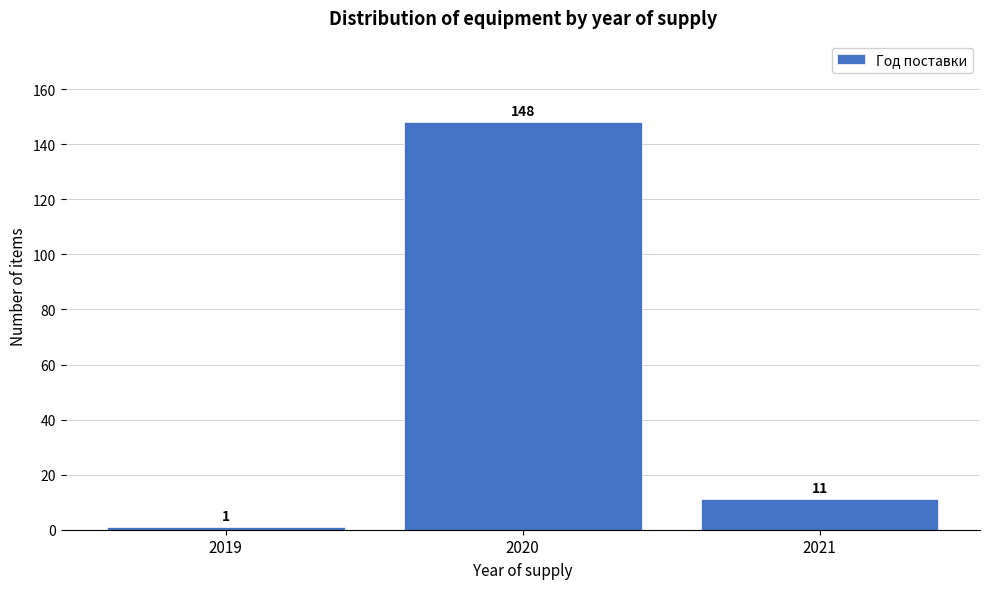

Reading left to right, list all the values displayed in this chart.

2019=1	2020=148	2021=11